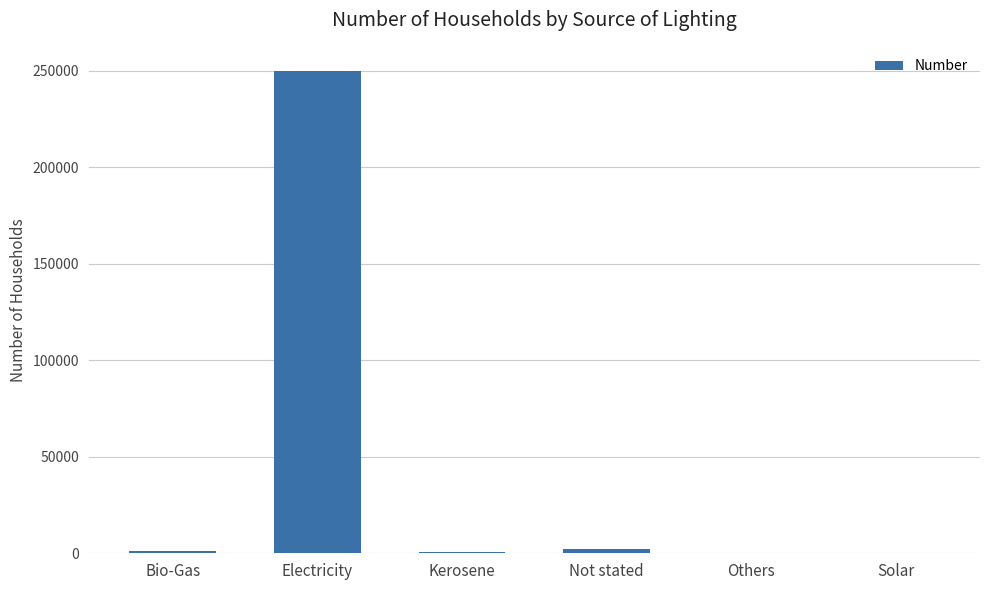

The chart shows a value of 326429 at Electricity. True or false?

False